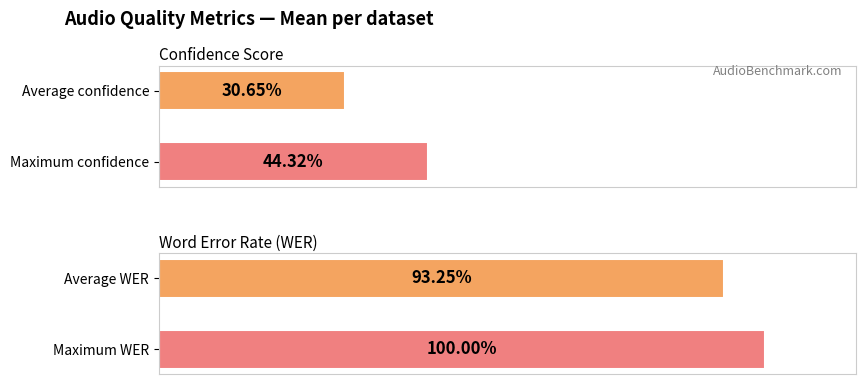

Does the chart contain stacked bars?

No